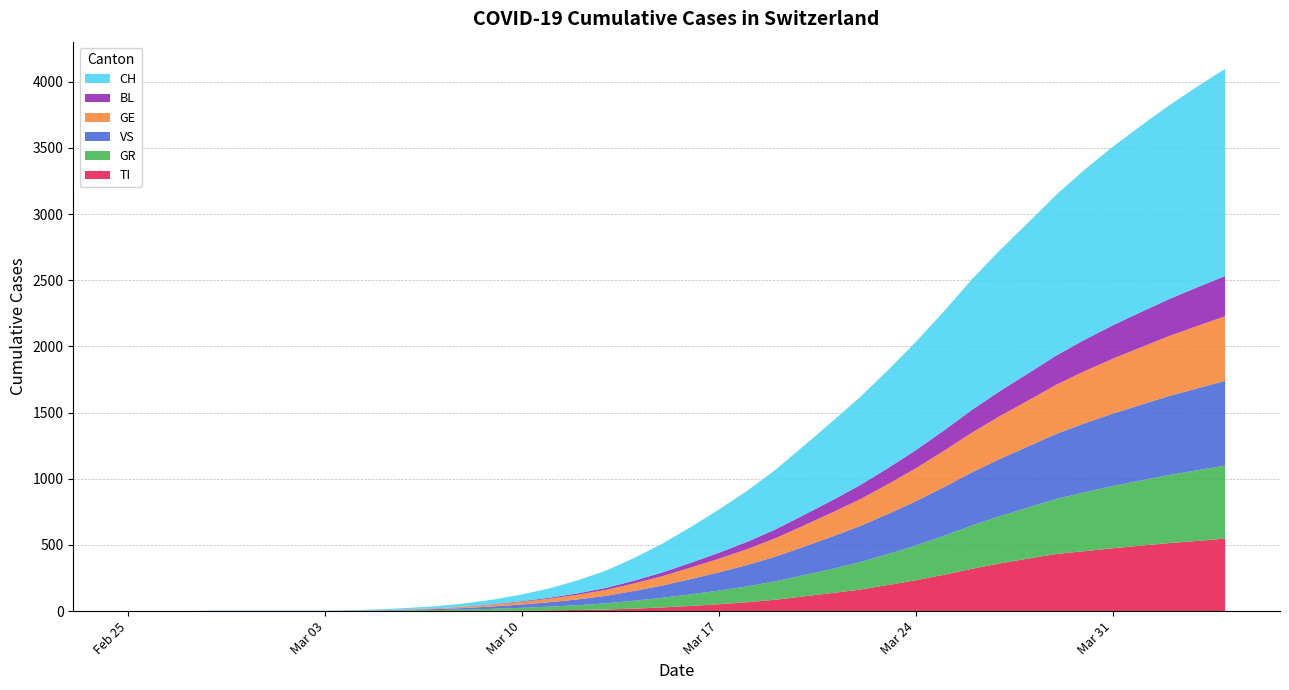

Reading left to right, list all the values displayed in this chart.

TI: 0	0	0	0	0	0	0	0	0	0	1	1	1	2	3	6	9	12	19	28	39	52	67	86	111	136	162	197	233	275	320	361	397	432	453	475	495	514	530	548
GR: 0	1	1	1	1	1	1	1	2	3	5	7	11	16	22	28	36	47	60	73	88	103	120	139	160	182	207	233	262	294	327	357	386	416	445	470	492	514	534	552
VS: 0	0	0	1	1	1	1	1	2	3	5	8	12	18	25	34	44	57	74	93	115	138	161	186	214	243	272	303	335	368	402	433	462	492	521	547	572	597	619	640
GE: 0	0	0	0	0	0	0	0	1	2	4	6	9	14	20	27	35	45	57	71	87	103	120	139	160	181	202	225	249	274	300	324	347	371	394	415	434	453	471	488
BL: 0	0	0	0	0	0	0	0	0	0	0	1	2	3	5	7	11	15	21	28	36	45	55	66	79	92	106	121	137	154	172	189	205	221	237	252	266	279	292	304
CH: 0	0	0	1	1	1	1	1	3	6	10	15	24	35	51	71	99	131	172	218	270	326	385	450	521	593	664	739	817	900	987	1065	1139	1215	1285	1349	1408	1463	1516	1566